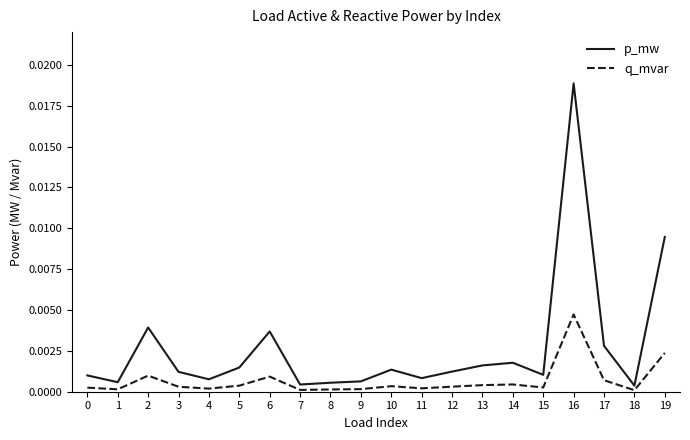

At 0, list the series in order from largest to smallest.

p_mw, q_mvar